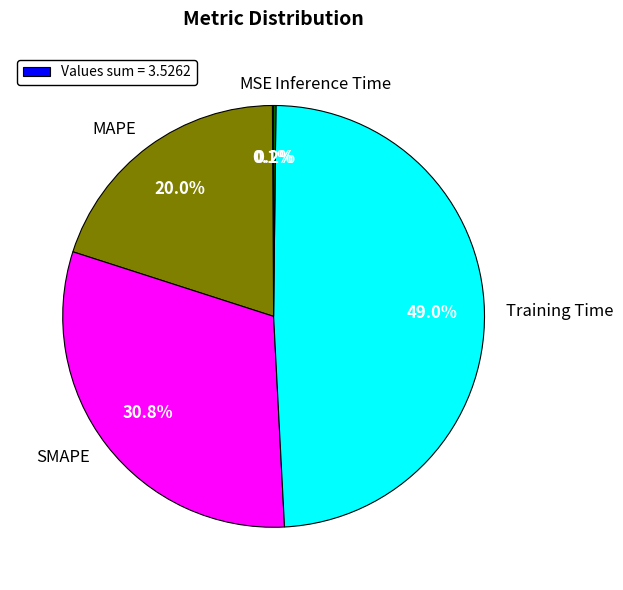

Does SMAPE represent more than half of the total?

No